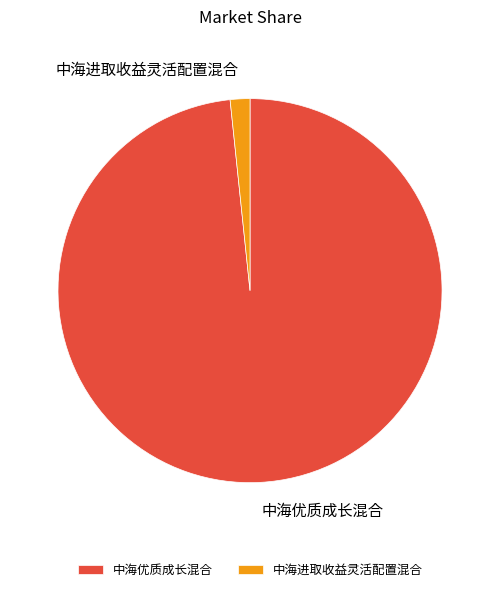

True or false: 中海进取收益灵活配置混合 accounts for 2% of the total.

True